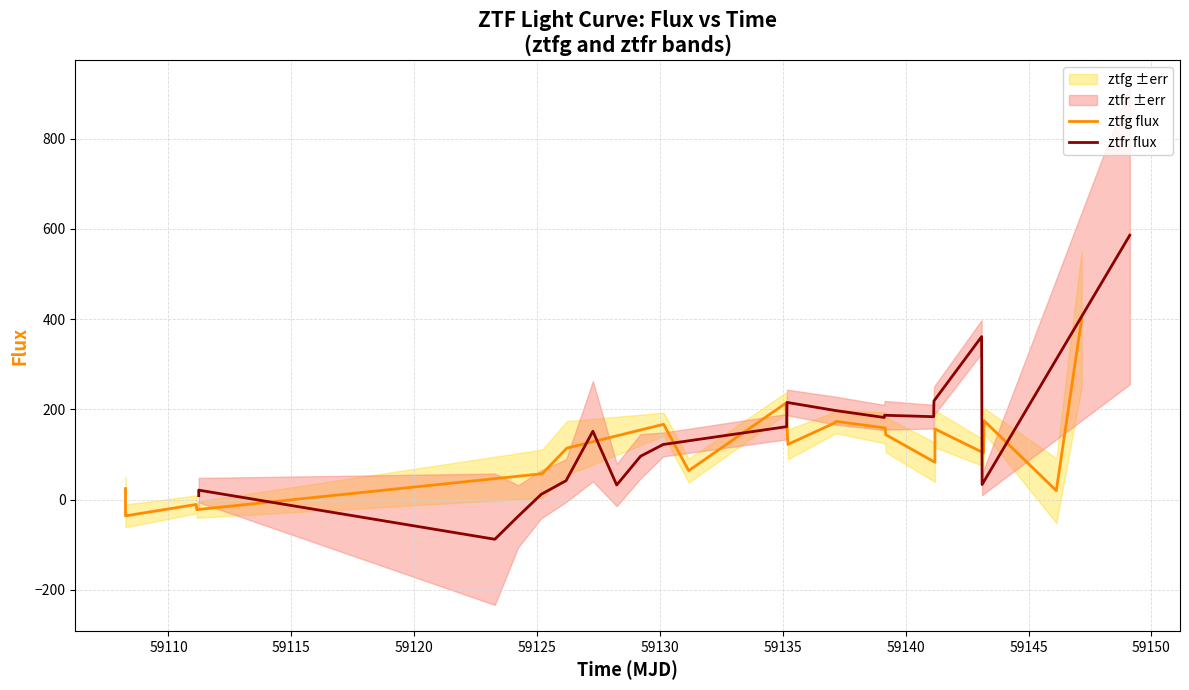

How many interior local peaks does the ztfr flux series have?

5